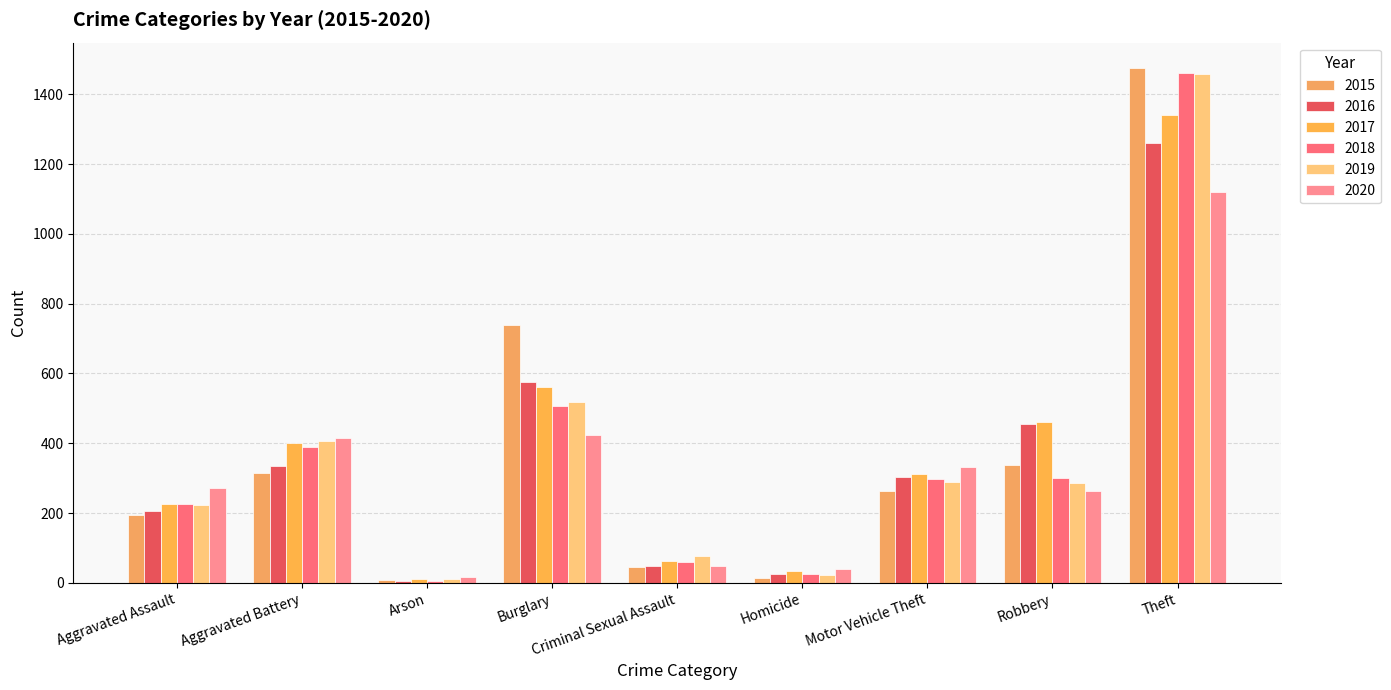

How many bars are there in each group?

6